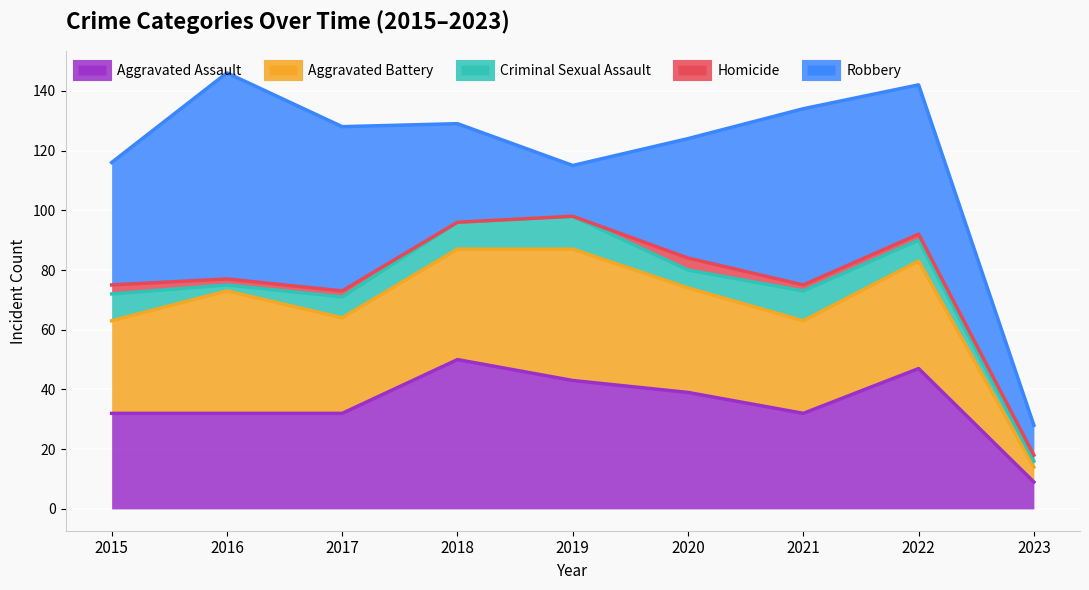

Reading left to right, transcribe all the data shown in this chart.

Aggravated Assault: 32	32	32	50	43	39	32	47	9
Aggravated Battery: 31	41	32	37	44	35	31	36	5
Criminal Sexual Assault: 9	2	7	9	11	6	10	7	2
Homicide: 3	2	2	0	0	4	2	2	2
Robbery: 41	69	55	33	17	40	59	50	10